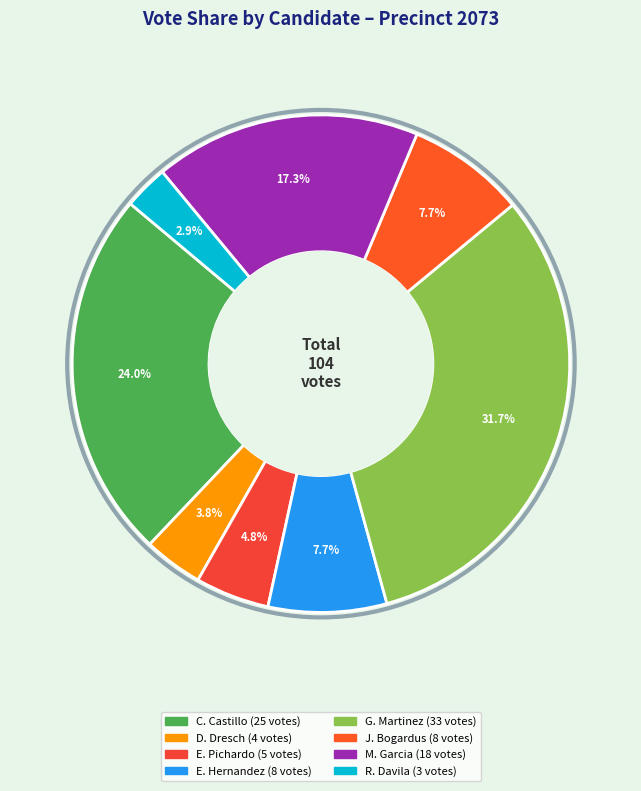

To the nearest percent, what is the average slice percentage?

12%